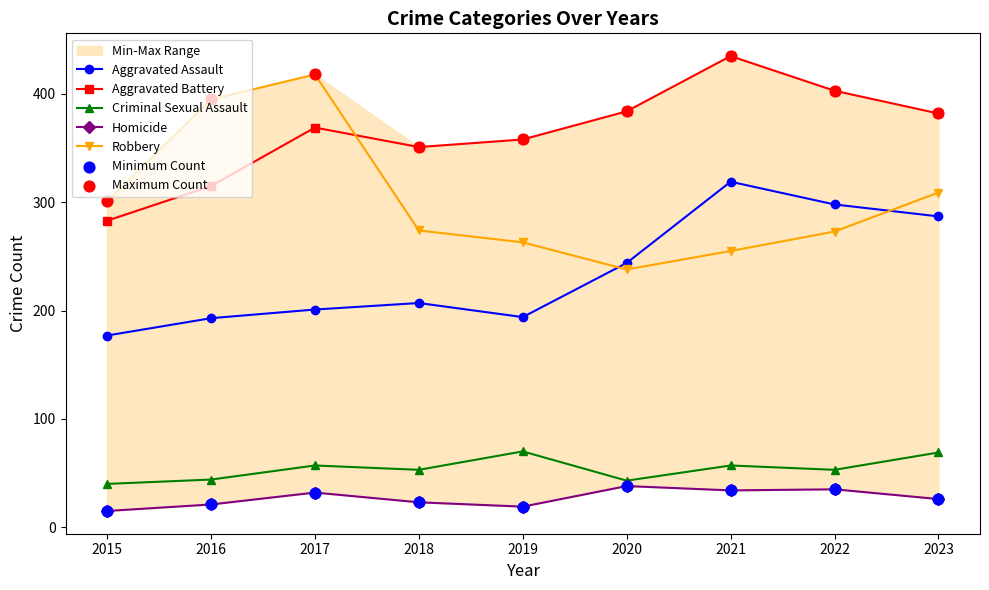

At how many categories does at least one series exceed 312?

8